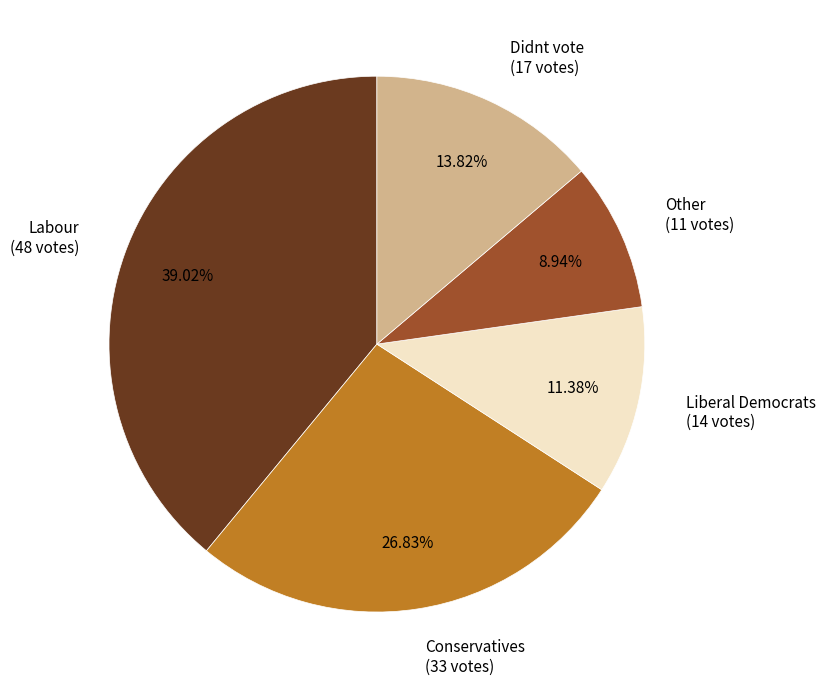

Which slice is the largest?

Labour